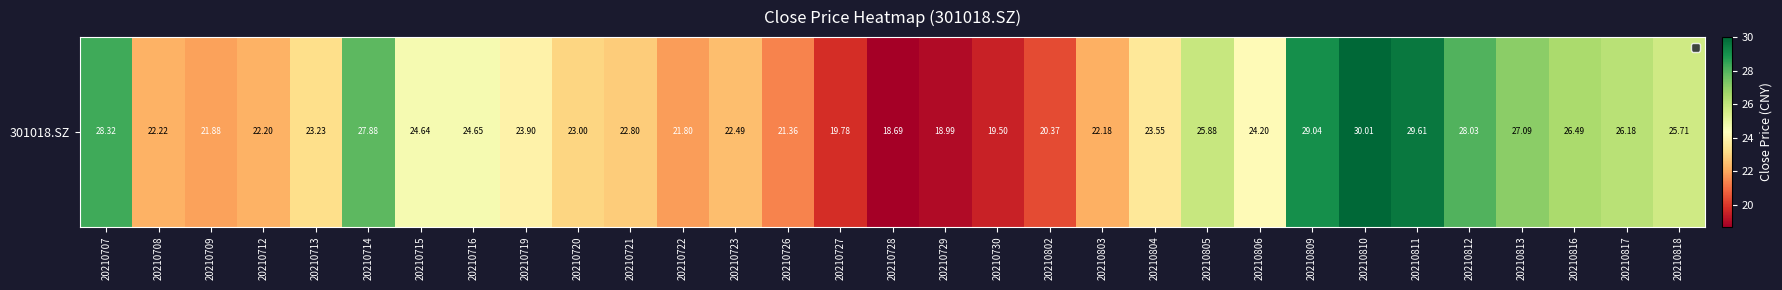

What is the change in value from 20210809 to 20210818?

-3.3